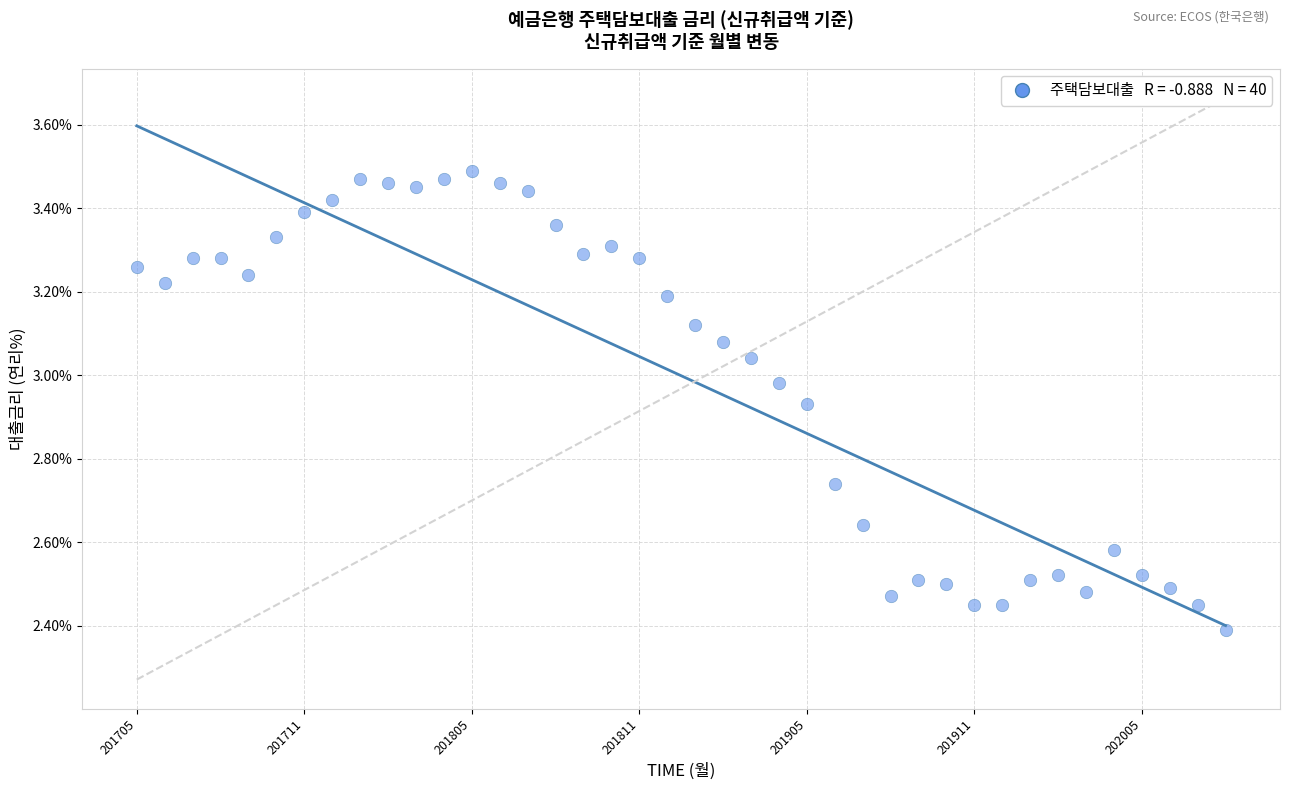

What Y value in the scatter plot is closest to 2?

2.4